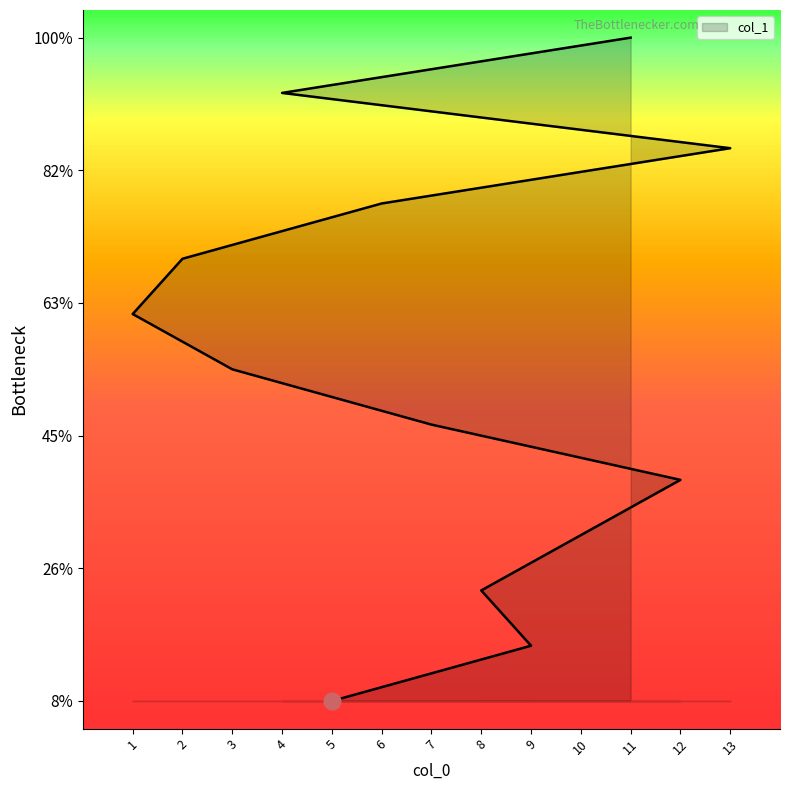

How many lines are shown in the chart?

1